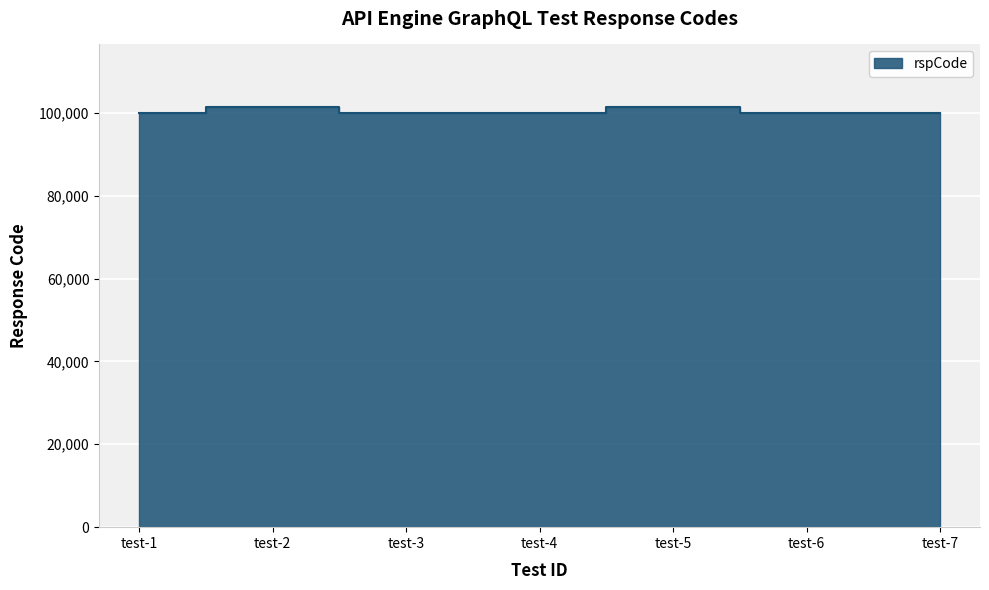

What is the sum of the values at test-2 and test-4?

201301